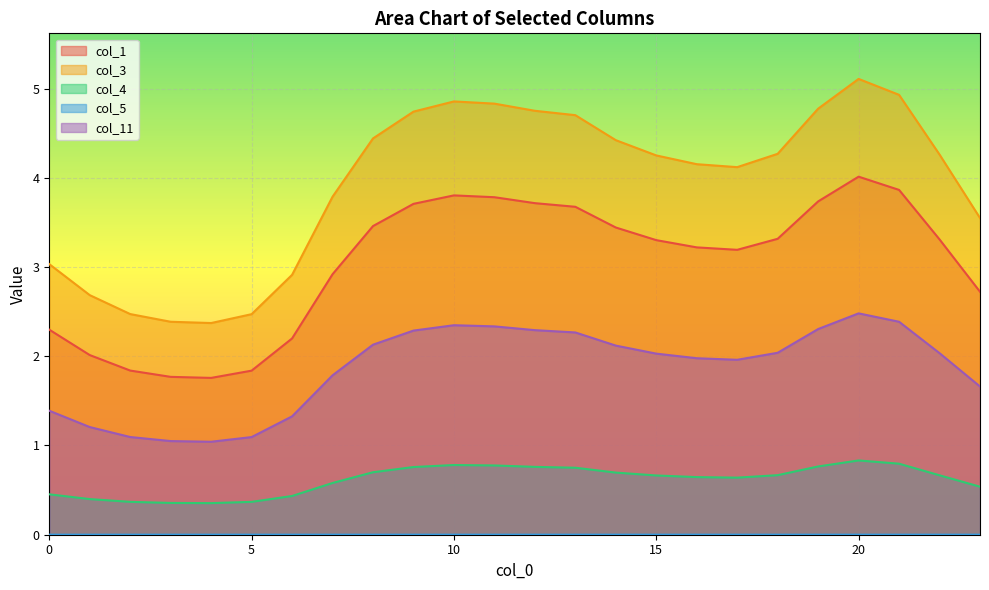

The col_5 series shows 0.0 at 17. True or false?

False